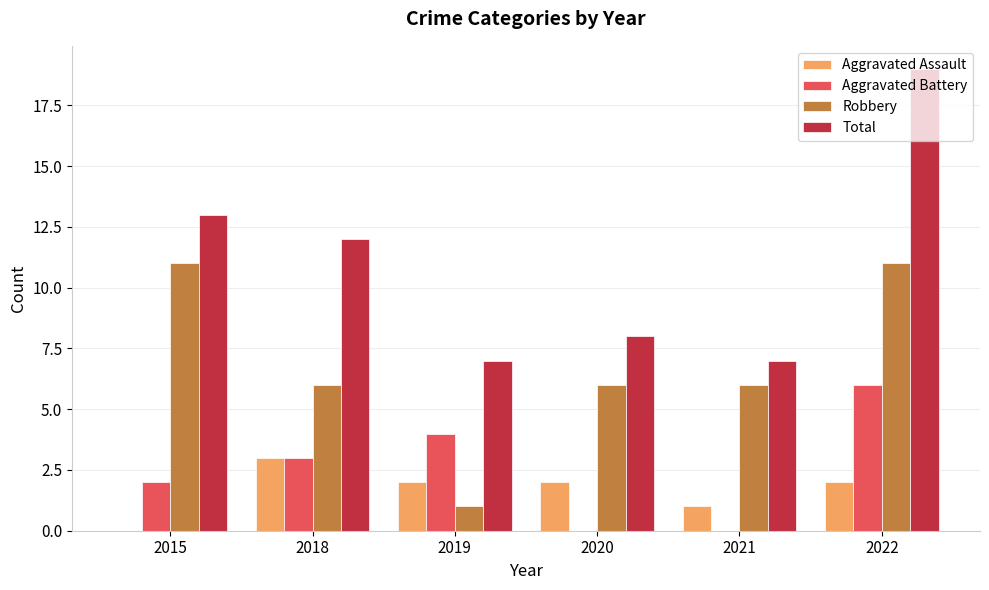

True or false: Total has a value of 19 at 2022.

True